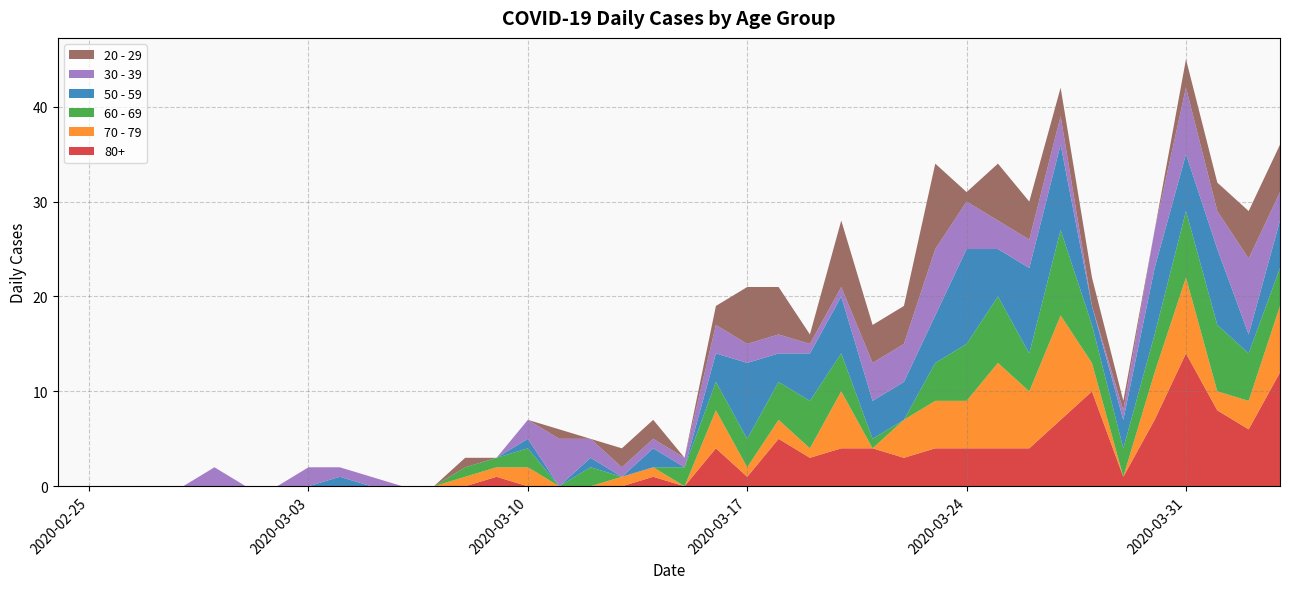

Which category has the highest value in the 80+ series?

2020-03-31